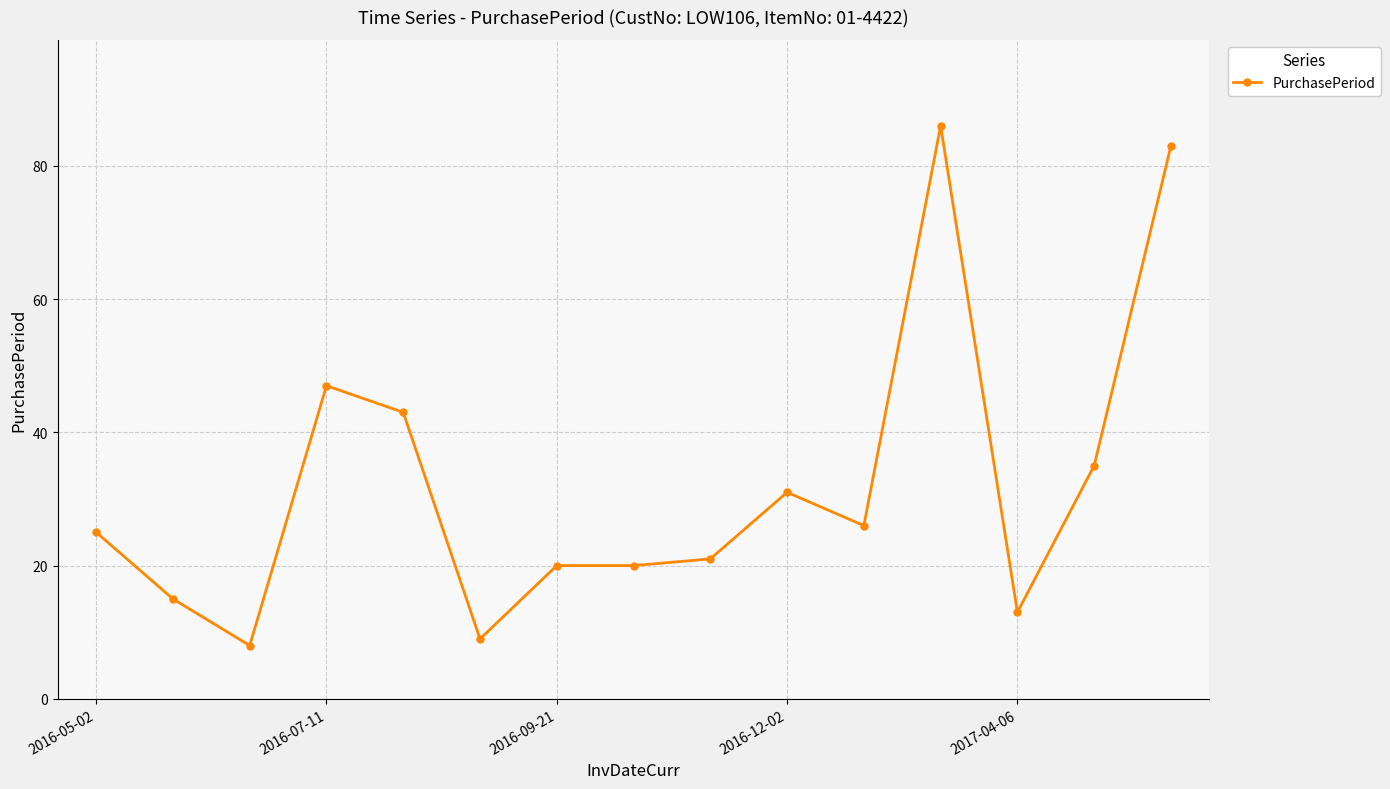

How many lines are shown in the chart?

1